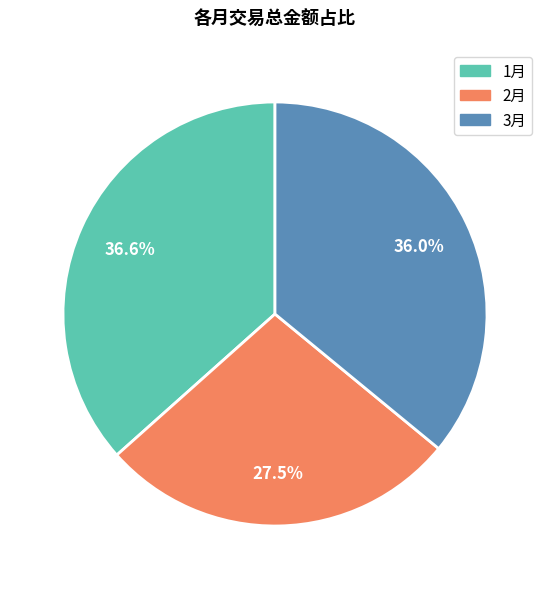

What percentage do 3月 and 1月 together represent?

72.5%